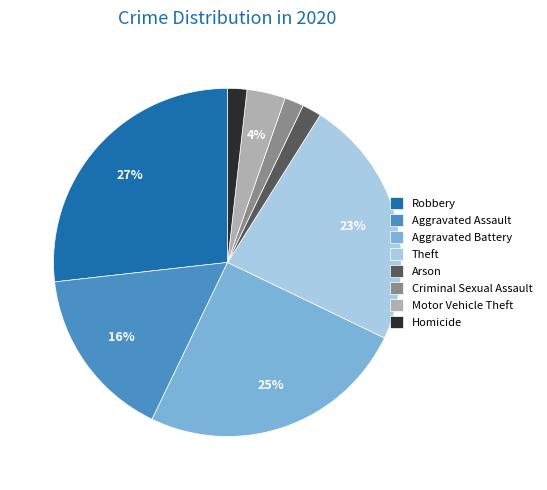

What is the largest slice in the pie chart?

Robbery